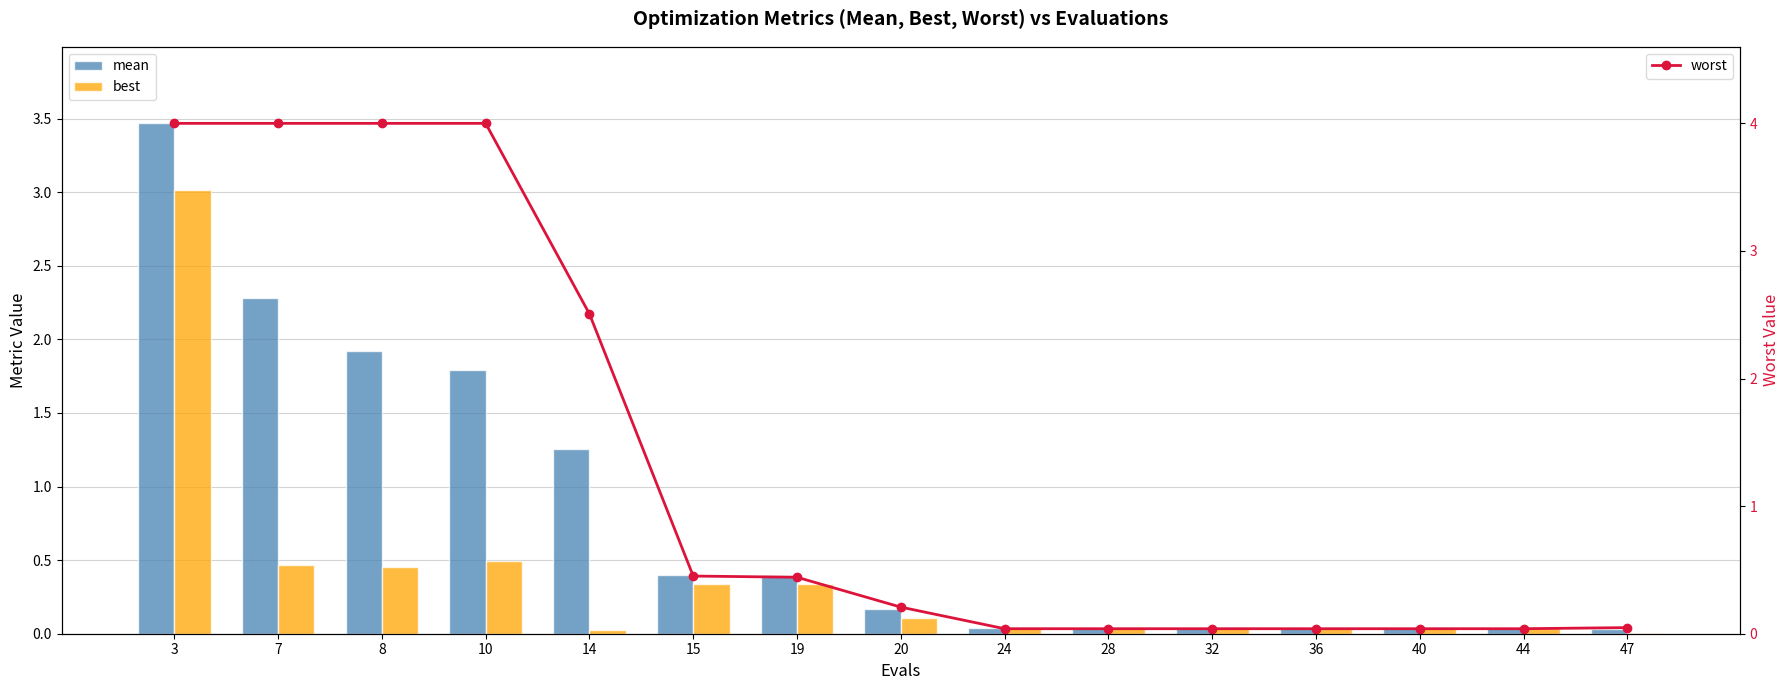

The worst series shows 0.0 at 24. True or false?

False